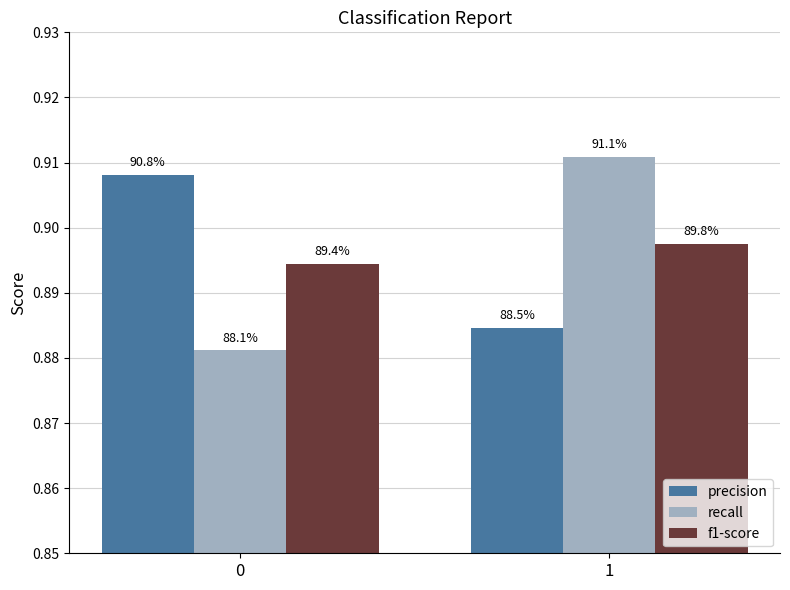

How many bars are there in total?

6